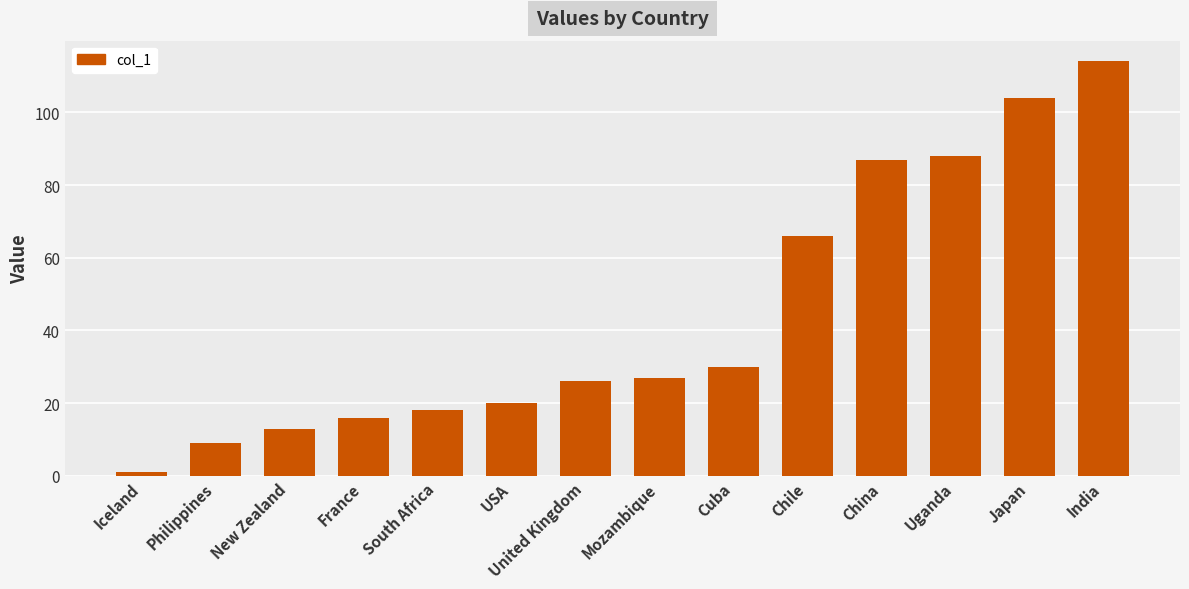

How many categories are shown in the chart?

14